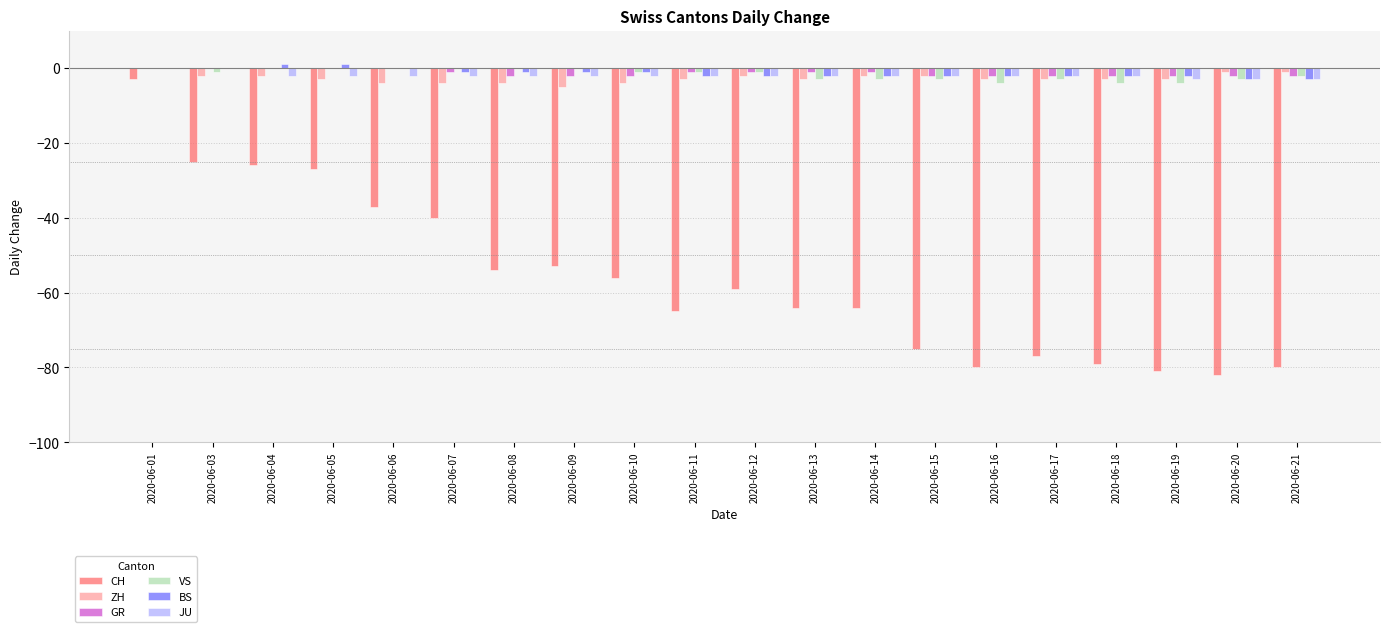

The JU series shows -2 at 2020-06-11. True or false?

True